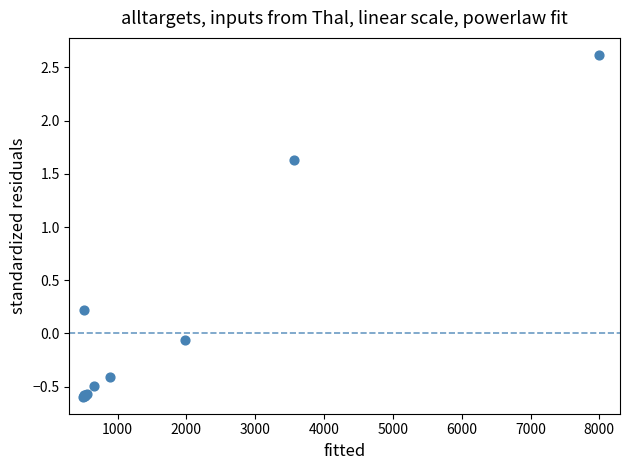

What Y value in the scatter plot is closest to 1?

1.6